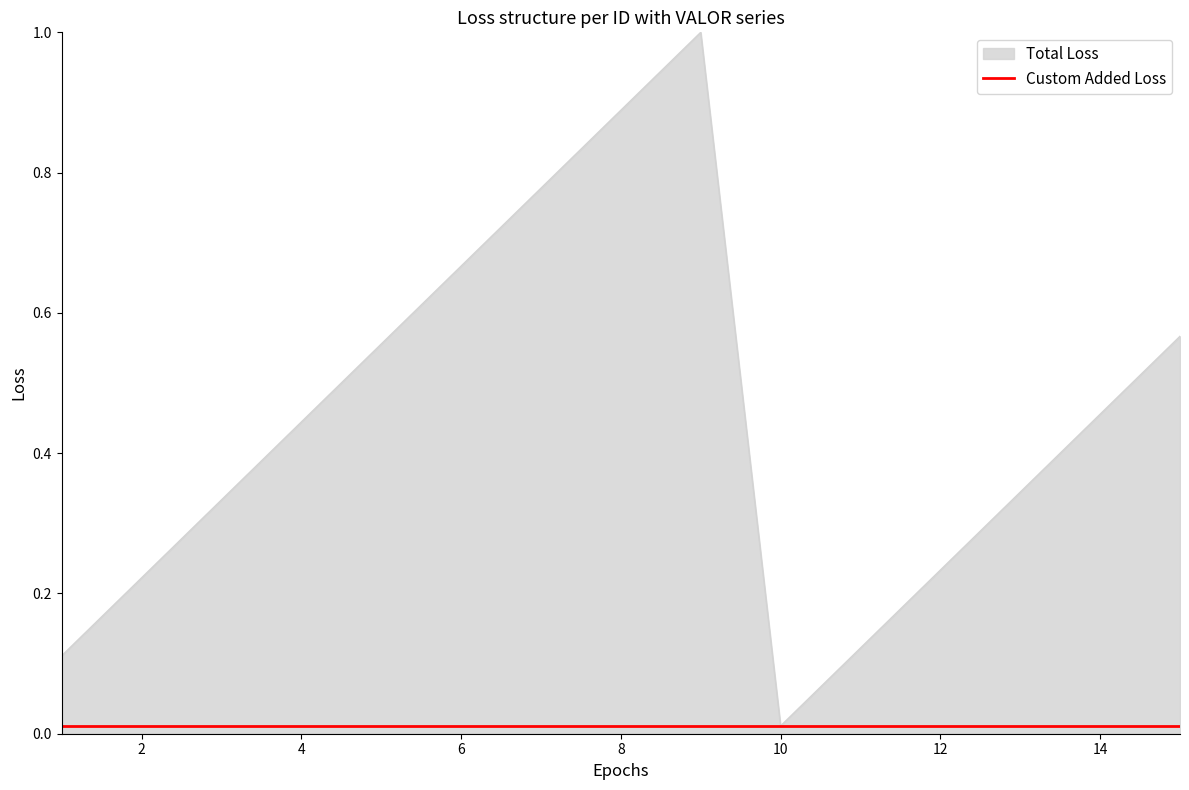

Rank the series by their maximum value, from highest to lowest.

Total Loss, Custom Added Loss